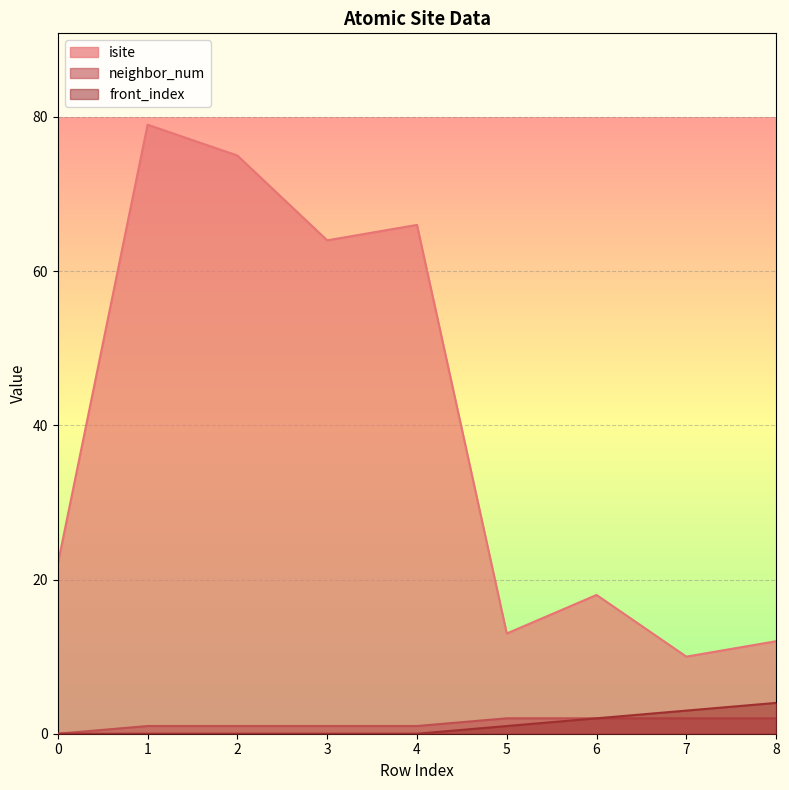

How many positive values does the front_index series have?

4